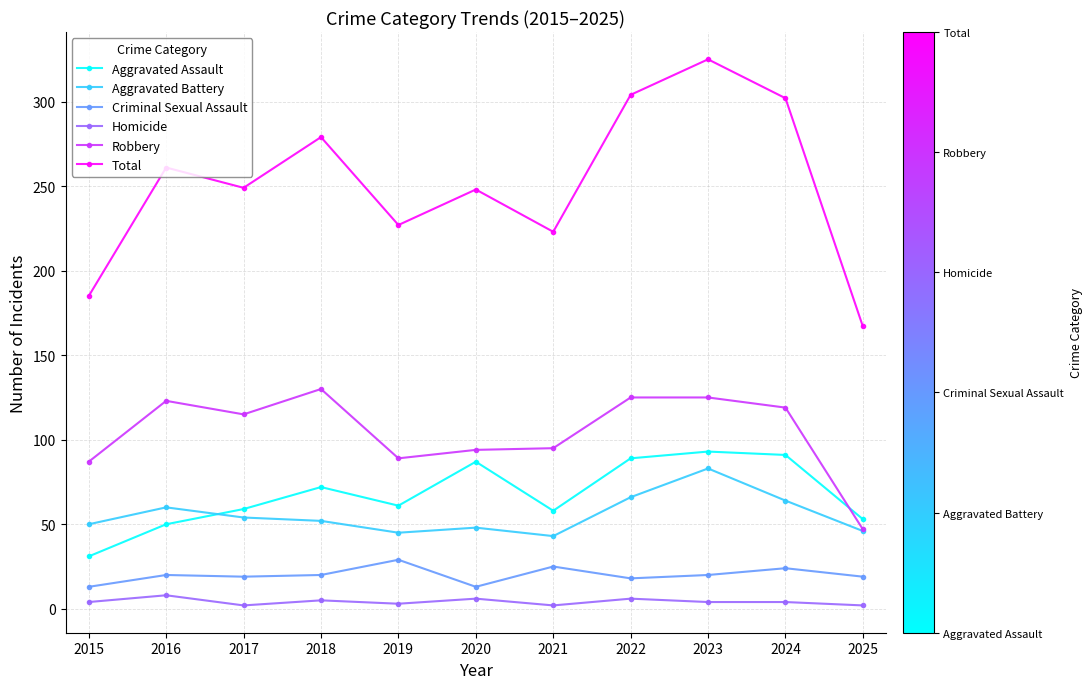

At which category does Robbery reach its first local peak?

2016